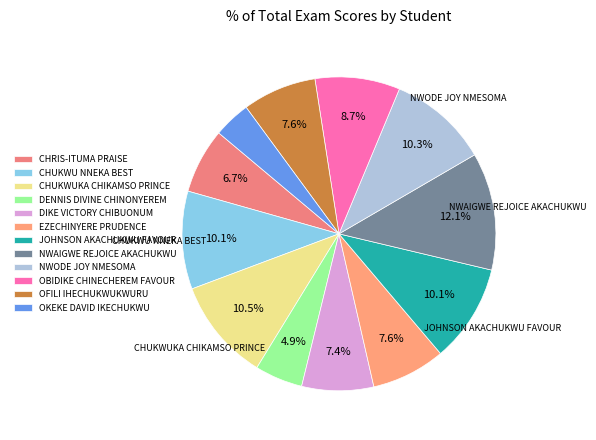

How many slices are in this pie chart?

12